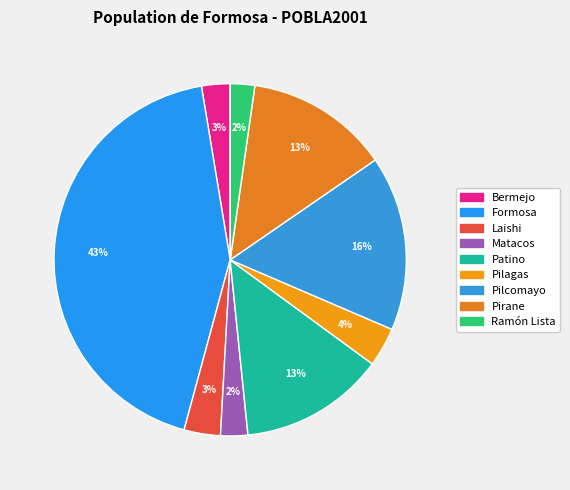

To the nearest percent, what portion does Ramón Lista represent?

2%